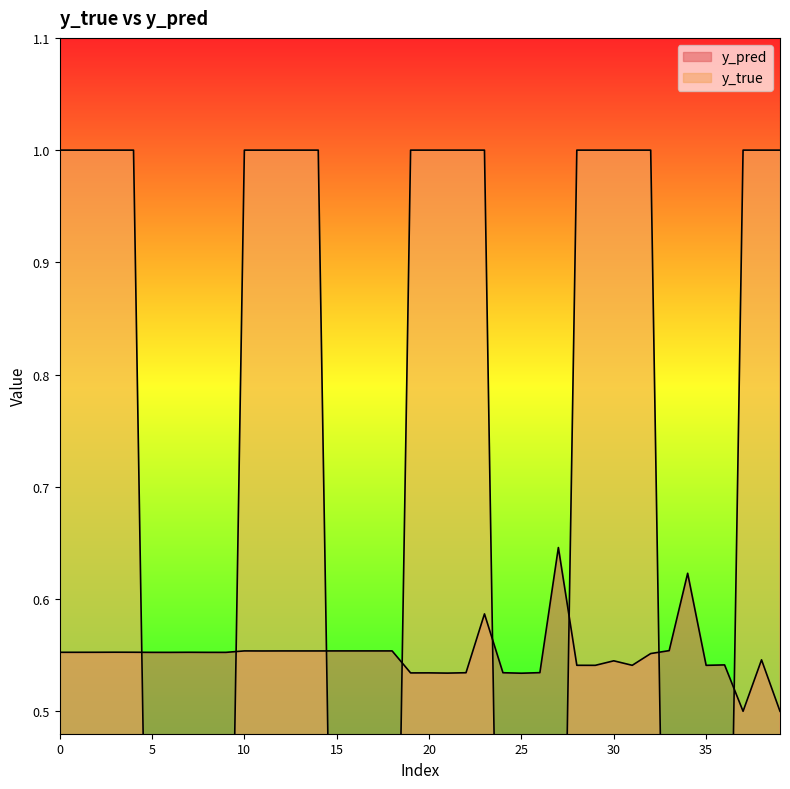

What is the total value across all series at 32?

1.6